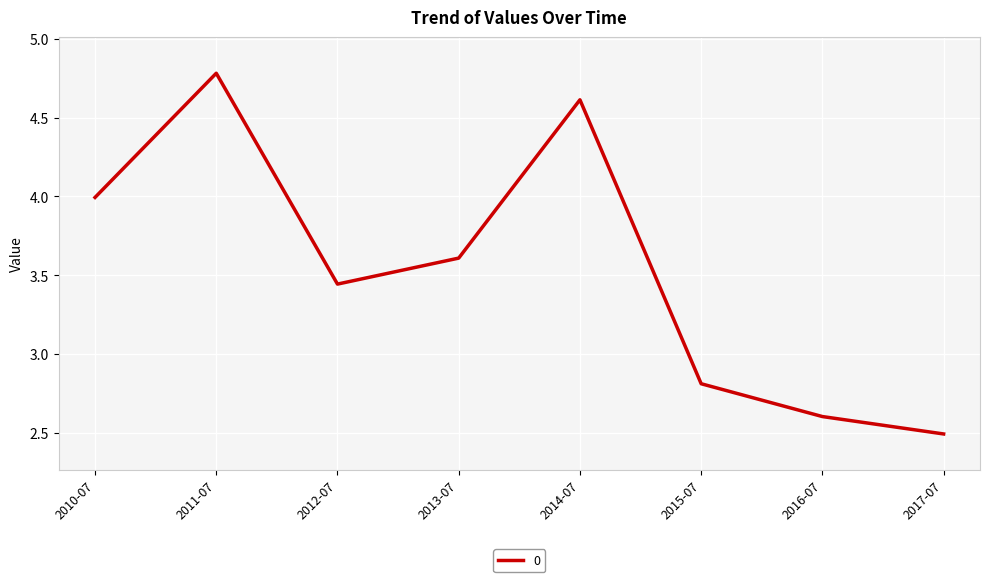

What position from the left is 2015-07?

6